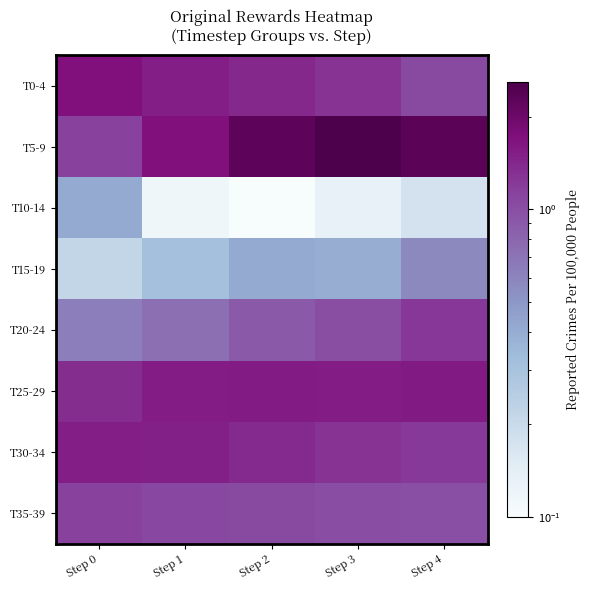

Which series has the largest range (max minus min)?

T5-9